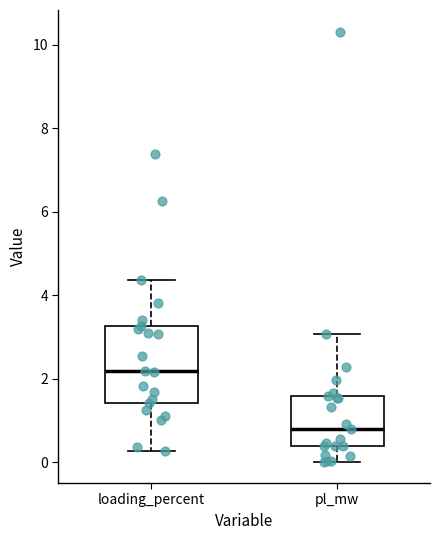

Reading left to right, transcribe this box plot: for each box, give where its median line is, the range the box spans, and where its two whiskers end, as read against the y-axis. The values are not printed on the chart, so give them approximately, as read against the axis.

loading_percent: median 2.2, box 1.4 to 3.2, whiskers 0.2 to 4.4
pl_mw: median 0.8, box 0.4 to 1.6, whiskers 0.0 to 3.0